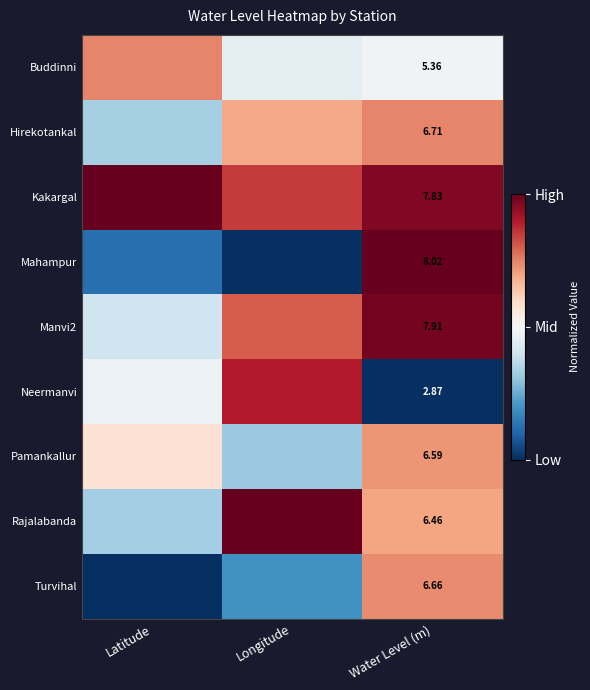

Count the number of categories in the chart.

3